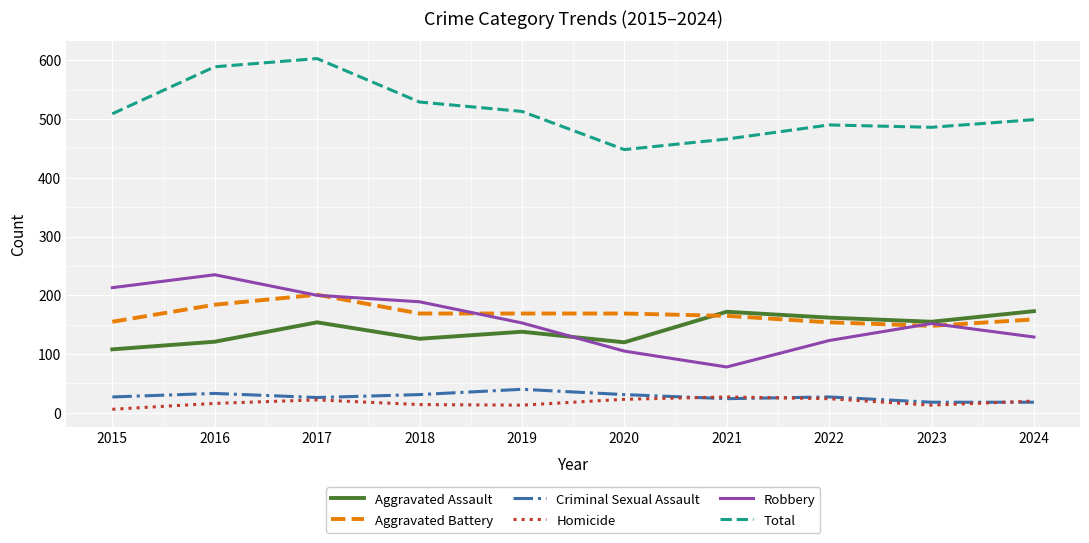

What are all the series names shown in the legend?

Aggravated Assault, Aggravated Battery, Criminal Sexual Assault, Homicide, Robbery, Total